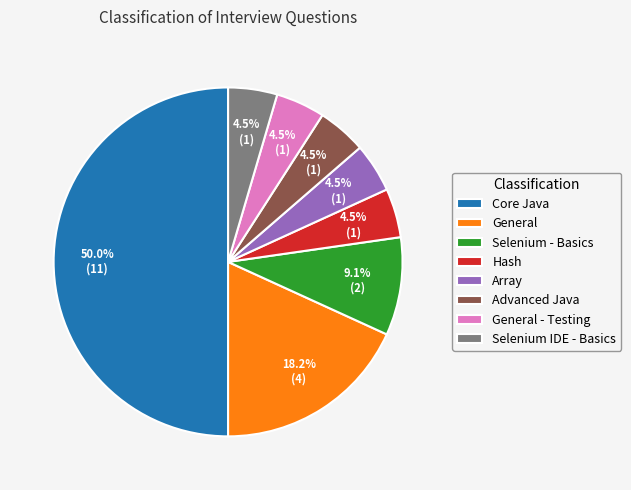

Is Selenium - Basics the majority of the pie?

No